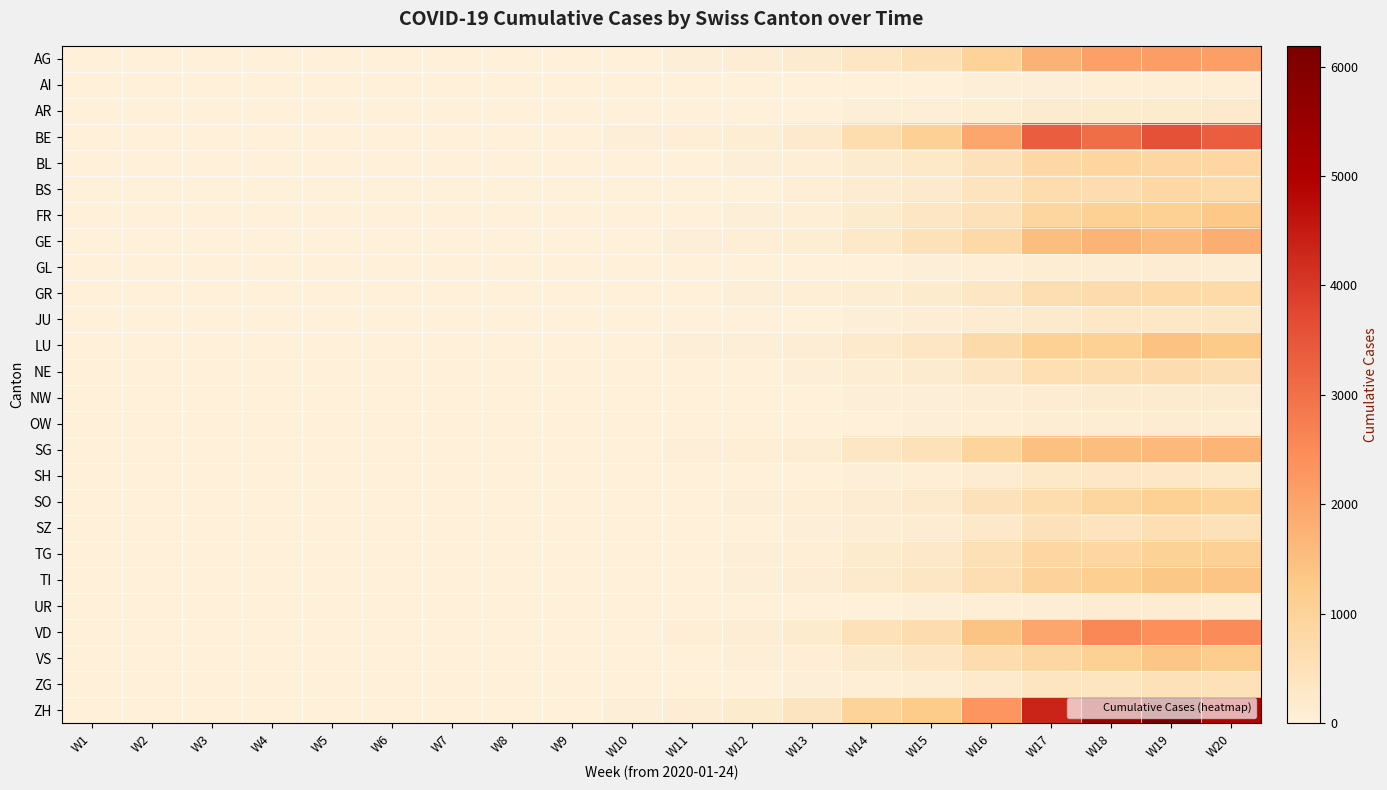

Reading left to right, transcribe all the data shown in this chart.

AG: W1=0	W2=0	W3=0	W4=0	W5=0	W6=0	W7=0	W8=1	W9=4	W10=16	W11=32	W12=84	W13=163	W14=338	W15=535	W16=1005	W17=1741	W18=2087	W19=2175	W20=2116
AI: W1=0	W2=0	W3=0	W4=0	W5=0	W6=0	W7=0	W8=0	W9=0	W10=0	W11=1	W12=2	W13=3	W14=11	W15=18	W16=33	W17=47	W18=49	W19=63	W20=60
AR: W1=0	W2=0	W3=0	W4=0	W5=0	W6=0	W7=0	W8=0	W9=0	W10=1	W11=4	W12=8	W13=16	W14=39	W15=58	W16=118	W17=153	W18=178	W19=181	W20=202
BE: W1=0	W2=0	W3=0	W4=0	W5=0	W6=0	W7=0	W8=1	W9=5	W10=28	W11=67	W12=113	W13=211	W14=679	W15=1054	W16=1988	W17=3352	W18=3028	W19=3562	W20=3346
BL: W1=0	W2=0	W3=0	W4=0	W5=0	W6=0	W7=0	W8=0	W9=2	W10=7	W11=15	W12=35	W13=71	W14=168	W15=285	W16=494	W17=831	W18=904	W19=849	W20=888
BS: W1=0	W2=0	W3=0	W4=0	W5=0	W6=0	W7=0	W8=0	W9=1	W10=4	W11=12	W12=22	W13=56	W14=137	W15=208	W16=417	W17=682	W18=634	W19=838	W20=771
FR: W1=0	W2=0	W3=0	W4=0	W5=0	W6=0	W7=0	W8=0	W9=2	W10=7	W11=18	W12=34	W13=66	W14=176	W15=335	W16=526	W17=930	W18=1099	W19=1065	W20=1288
GE: W1=0	W2=0	W3=0	W4=0	W5=0	W6=0	W7=0	W8=1	W9=2	W10=11	W11=32	W12=53	W13=102	W14=284	W15=522	W16=789	W17=1499	W18=1721	W19=1575	W20=1858
GL: W1=0	W2=0	W3=0	W4=0	W5=0	W6=0	W7=0	W8=0	W9=0	W10=1	W11=2	W12=3	W13=8	W14=18	W15=33	W16=54	W17=106	W18=108	W19=136	W20=109
GR: W1=0	W2=0	W3=0	W4=0	W5=0	W6=0	W7=0	W8=0	W9=1	W10=4	W11=10	W12=26	W13=52	W14=120	W15=175	W16=329	W17=614	W18=721	W19=770	W20=760
JU: W1=0	W2=0	W3=0	W4=0	W5=0	W6=0	W7=0	W8=0	W9=0	W10=2	W11=5	W12=11	W13=21	W14=46	W15=85	W16=138	W17=237	W18=301	W19=313	W20=337
LU: W1=0	W2=0	W3=0	W4=0	W5=0	W6=0	W7=0	W8=0	W9=3	W10=10	W11=25	W12=46	W13=94	W14=229	W15=334	W16=736	W17=1074	W18=1104	W19=1440	W20=1267
NE: W1=0	W2=0	W3=0	W4=0	W5=0	W6=0	W7=0	W8=0	W9=1	W10=5	W11=10	W12=20	W13=46	W14=99	W15=151	W16=320	W17=594	W18=623	W19=643	W20=563
NW: W1=0	W2=0	W3=0	W4=0	W5=0	W6=0	W7=0	W8=0	W9=0	W10=1	W11=3	W12=5	W13=11	W14=28	W15=40	W16=75	W17=136	W18=146	W19=159	W20=166
OW: W1=0	W2=0	W3=0	W4=0	W5=0	W6=0	W7=0	W8=0	W9=0	W10=1	W11=2	W12=3	W13=9	W14=19	W15=28	W16=60	W17=108	W18=102	W19=124	W20=107
SG: W1=0	W2=0	W3=0	W4=0	W5=0	W6=0	W7=0	W8=1	W9=3	W10=11	W11=29	W12=52	W13=103	W14=342	W15=528	W16=953	W17=1459	W18=1515	W19=1614	W20=1693
SH: W1=0	W2=0	W3=0	W4=0	W5=0	W6=0	W7=0	W8=0	W9=0	W10=2	W11=5	W12=11	W13=17	W14=44	W15=69	W16=129	W17=277	W18=297	W19=298	W20=268
SO: W1=0	W2=0	W3=0	W4=0	W5=0	W6=0	W7=0	W8=0	W9=2	W10=7	W11=16	W12=35	W13=67	W14=144	W15=223	W16=501	W17=686	W18=919	W19=1087	W20=998
SZ: W1=0	W2=0	W3=0	W4=0	W5=0	W6=0	W7=0	W8=0	W9=1	W10=3	W11=8	W12=15	W13=32	W14=95	W15=125	W16=255	W17=497	W18=432	W19=591	W20=513
TG: W1=0	W2=0	W3=0	W4=0	W5=0	W6=0	W7=0	W8=0	W9=2	W10=7	W11=18	W12=31	W13=62	W14=173	W15=244	W16=542	W17=886	W18=877	W19=1032	W20=1051
TI: W1=0	W2=0	W3=0	W4=0	W5=0	W6=0	W7=0	W8=0	W9=2	W10=7	W11=20	W12=48	W13=95	W14=215	W15=349	W16=620	W17=985	W18=1116	W19=1325	W20=1378
UR: W1=0	W2=0	W3=0	W4=0	W5=0	W6=0	W7=0	W8=0	W9=0	W10=1	W11=2	W12=4	W13=8	W14=18	W15=28	W16=64	W17=87	W18=123	W19=127	W20=107
VD: W1=0	W2=0	W3=0	W4=0	W5=0	W6=0	W7=0	W8=1	W9=4	W10=16	W11=50	W12=95	W13=182	W14=522	W15=657	W16=1392	W17=1984	W18=2580	W19=2419	W20=2512
VS: W1=0	W2=0	W3=0	W4=0	W5=0	W6=0	W7=0	W8=0	W9=2	W10=9	W11=17	W12=44	W13=67	W14=218	W15=315	W16=672	W17=850	W18=1110	W19=1335	W20=1198
ZG: W1=0	W2=0	W3=0	W4=0	W5=0	W6=0	W7=0	W8=0	W9=1	W10=3	W11=7	W12=16	W13=28	W14=68	W15=119	W16=215	W17=384	W18=367	W19=514	W20=524
ZH: W1=0	W2=0	W3=0	W4=0	W5=0	W6=0	W7=1	W8=2	W9=10	W10=38	W11=93	W12=176	W13=407	W14=999	W15=1244	W16=2316	W17=4333	W18=5510	W19=6189	W20=4914